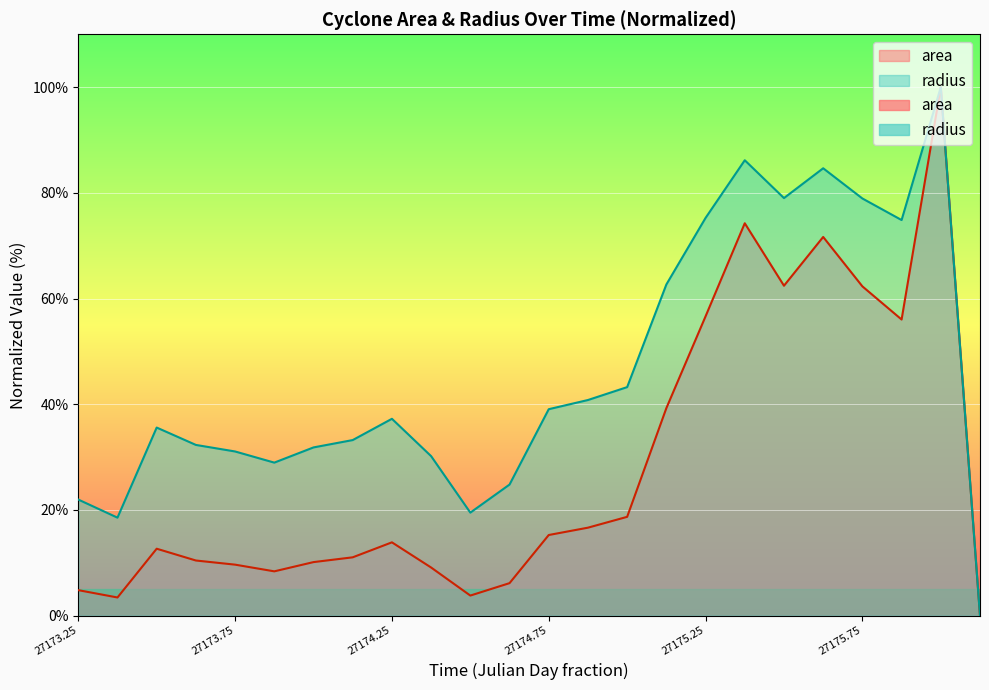

At which label is area closest to 50?

27175.875